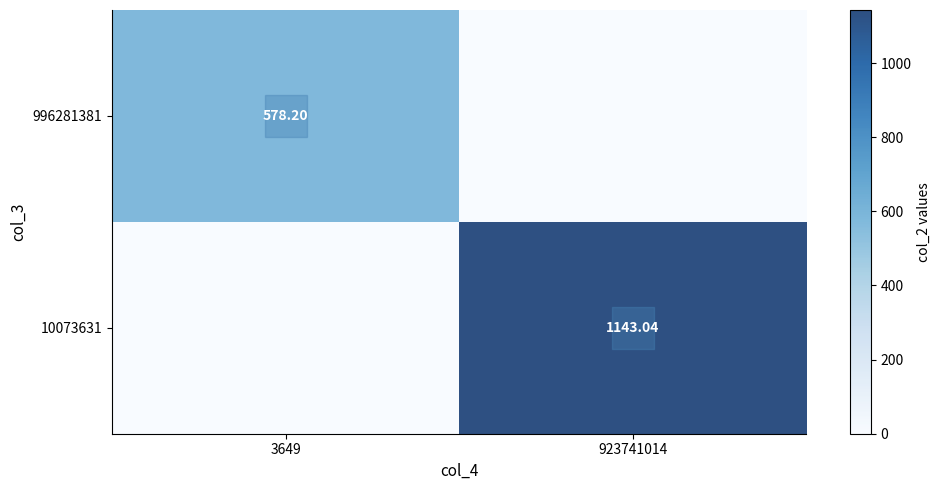

How many values in the 996281381 series exceed 578?

1